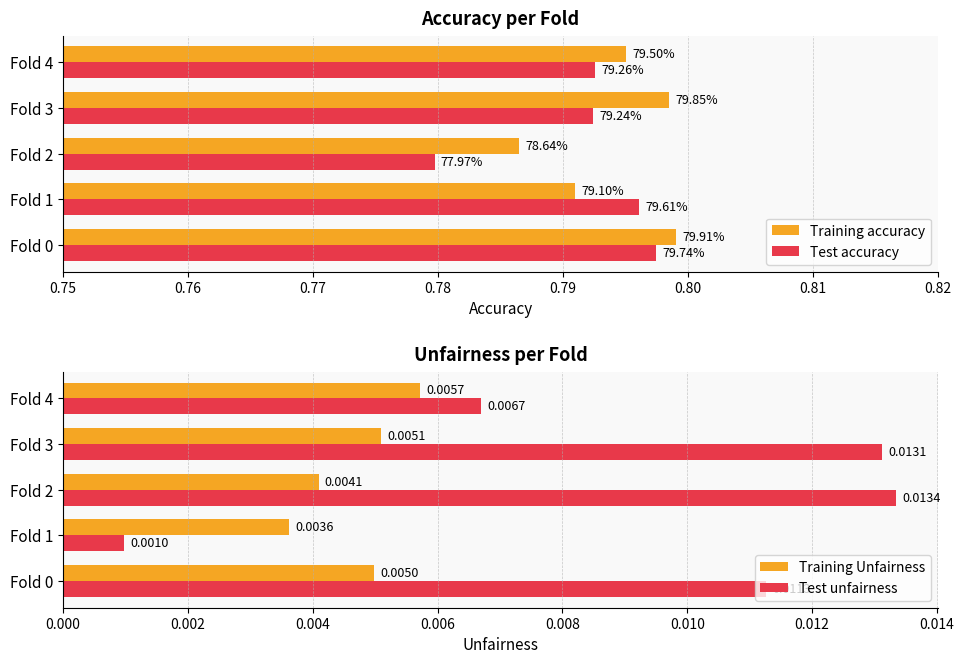

Is it true that Training Unfairness equals 0.0 at Fold 3?

False